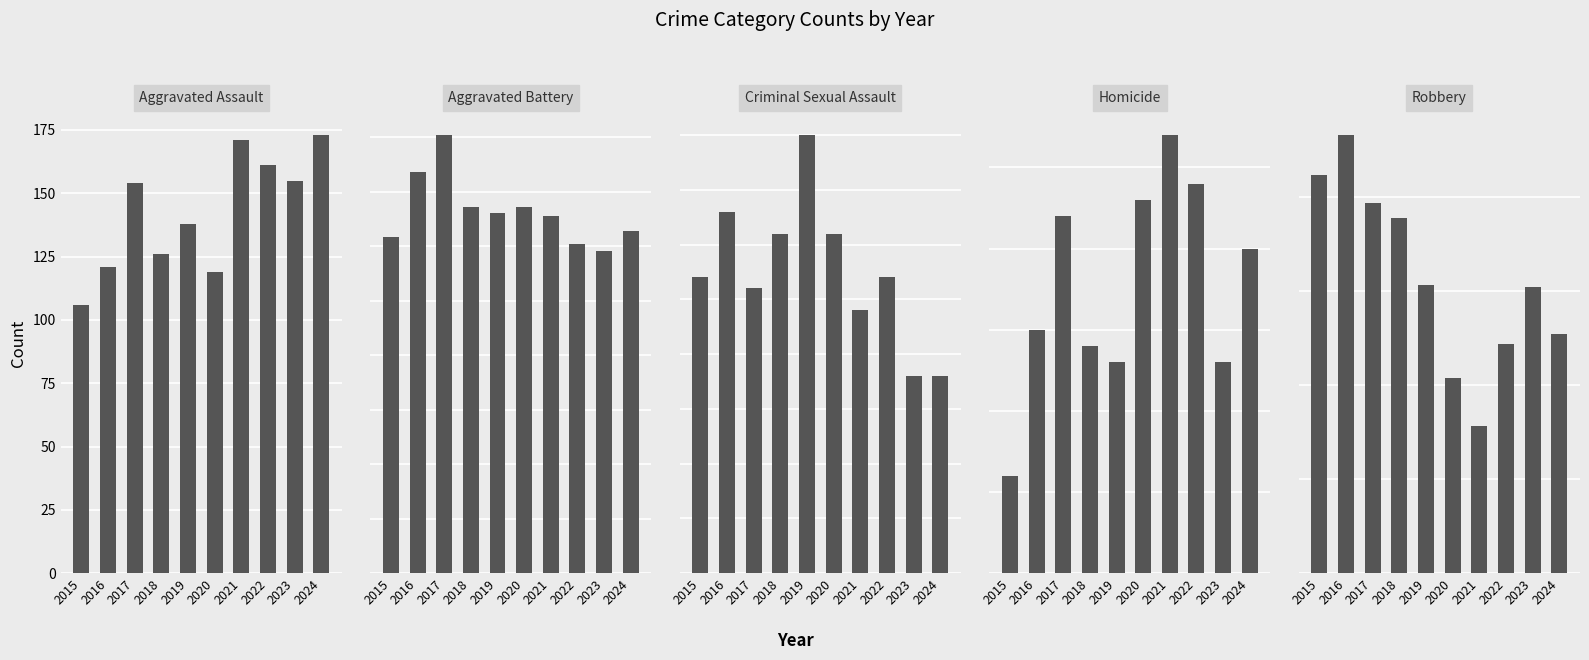

Which has a higher value, 2020 or 2022?

2022